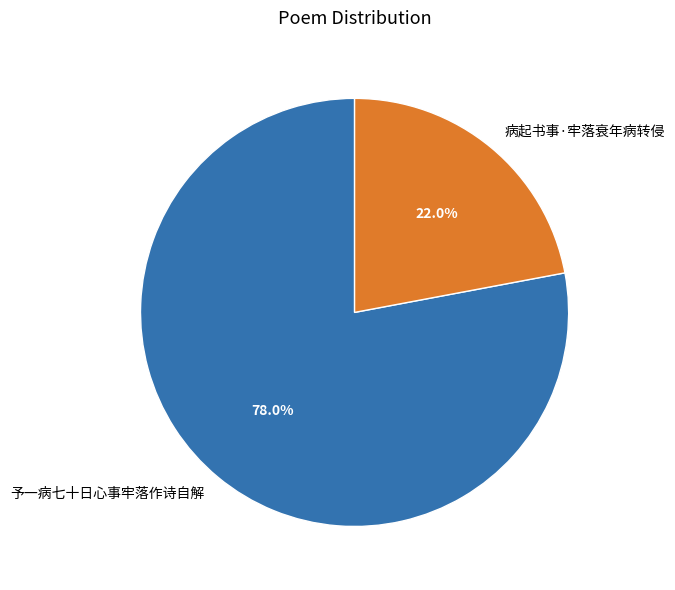

Is the sum of 予一病七十日心事牢落作诗自解 and 病起书事·牢落衰年病转侵 greater than half?

Yes